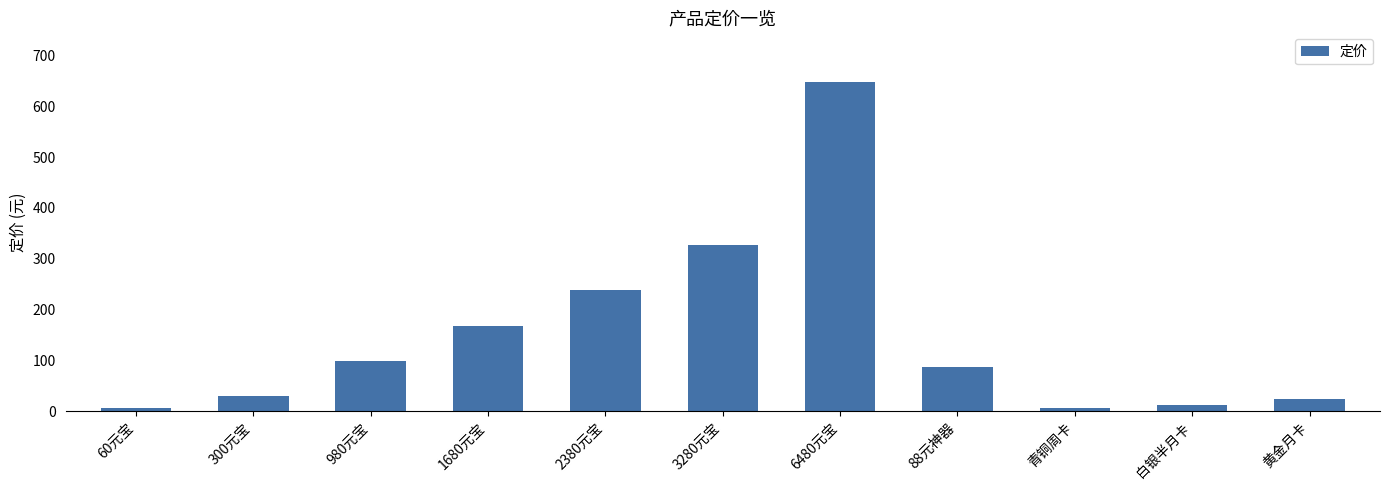

What is the ratio of the value at 黄金月卡 to the value at 白银半月卡?

2.1